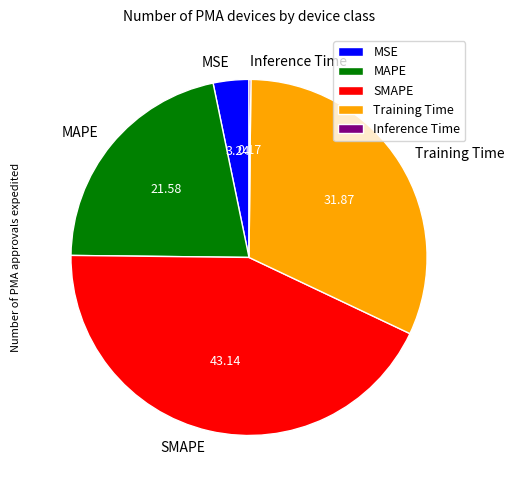

Does any single category account for the majority?

No